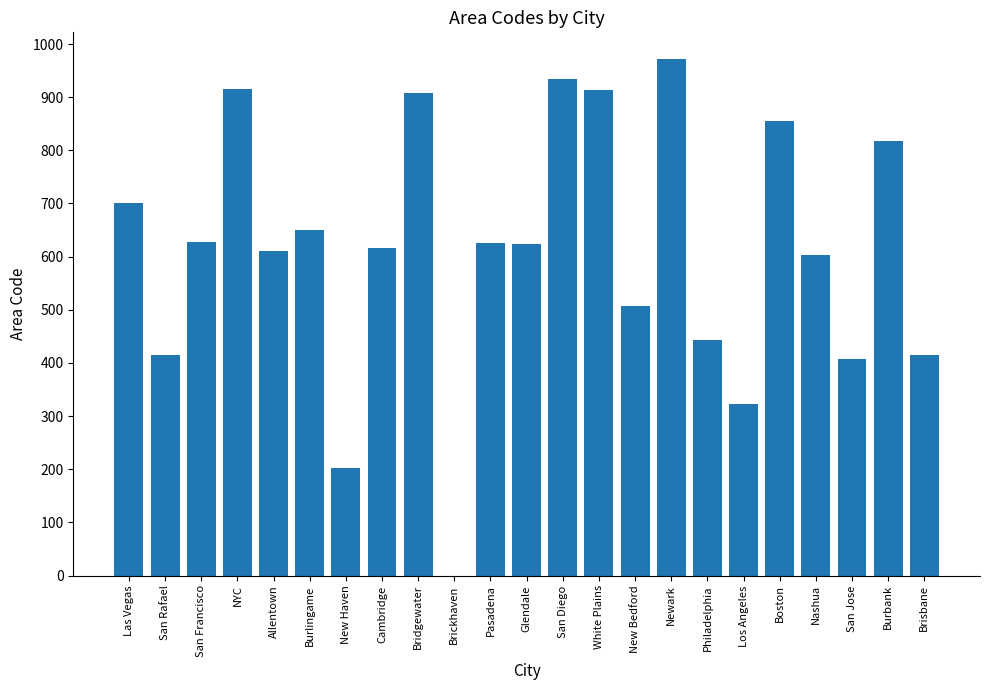

What is the change in value from Philadelphia to Brisbane?

-29